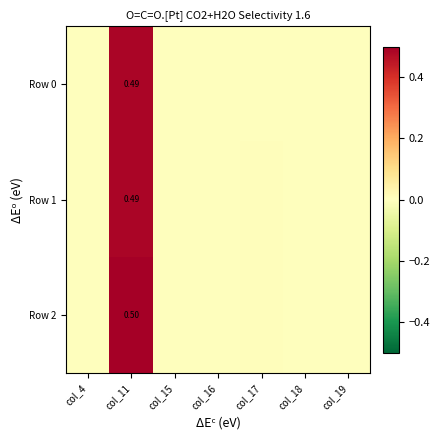

Is it true that Row 1 equals 0.0 at col_19?

True